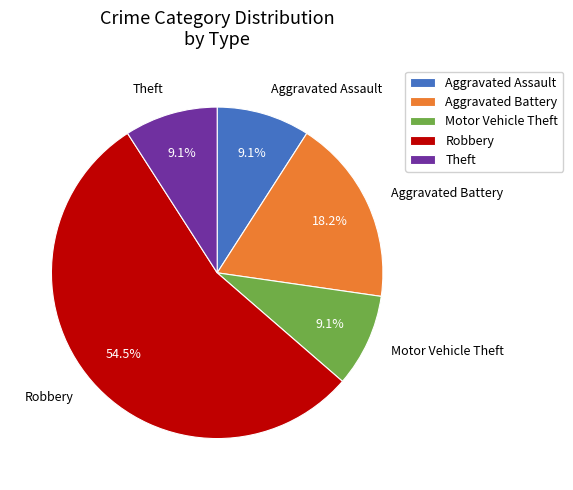

How many slices are in this pie chart?

5